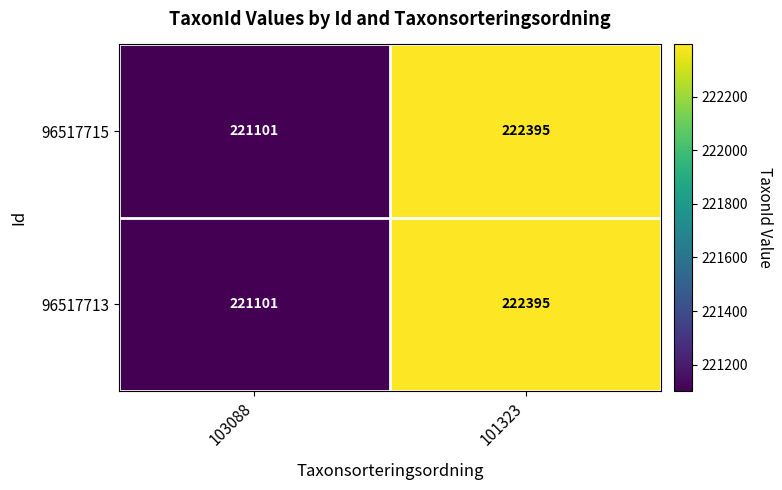

Reading right to left, extract all data points from this chart.

96517715: 101323=222395	103088=221101
96517713: 101323=222395	103088=221101